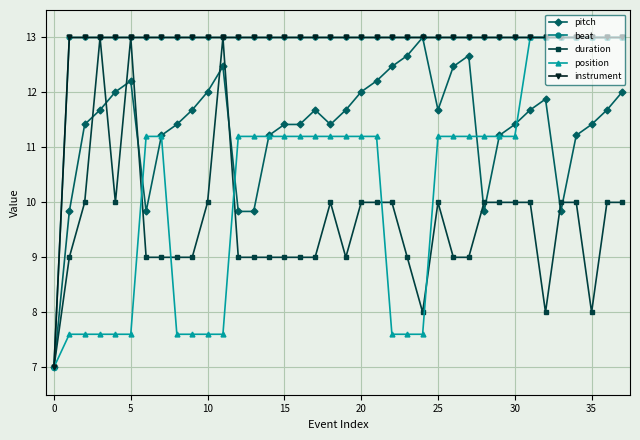

True or false: instrument has more than 1 points higher than both neighbors.

False